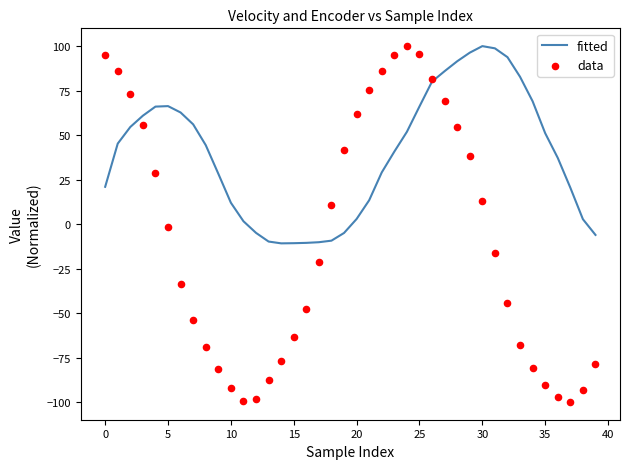

Which series contains the highest Y value?

fitted